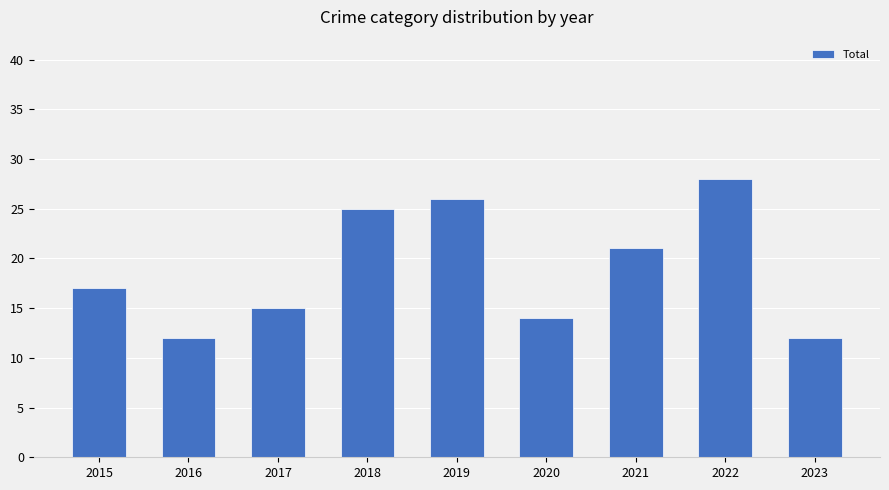

Does the chart contain stacked bars?

No